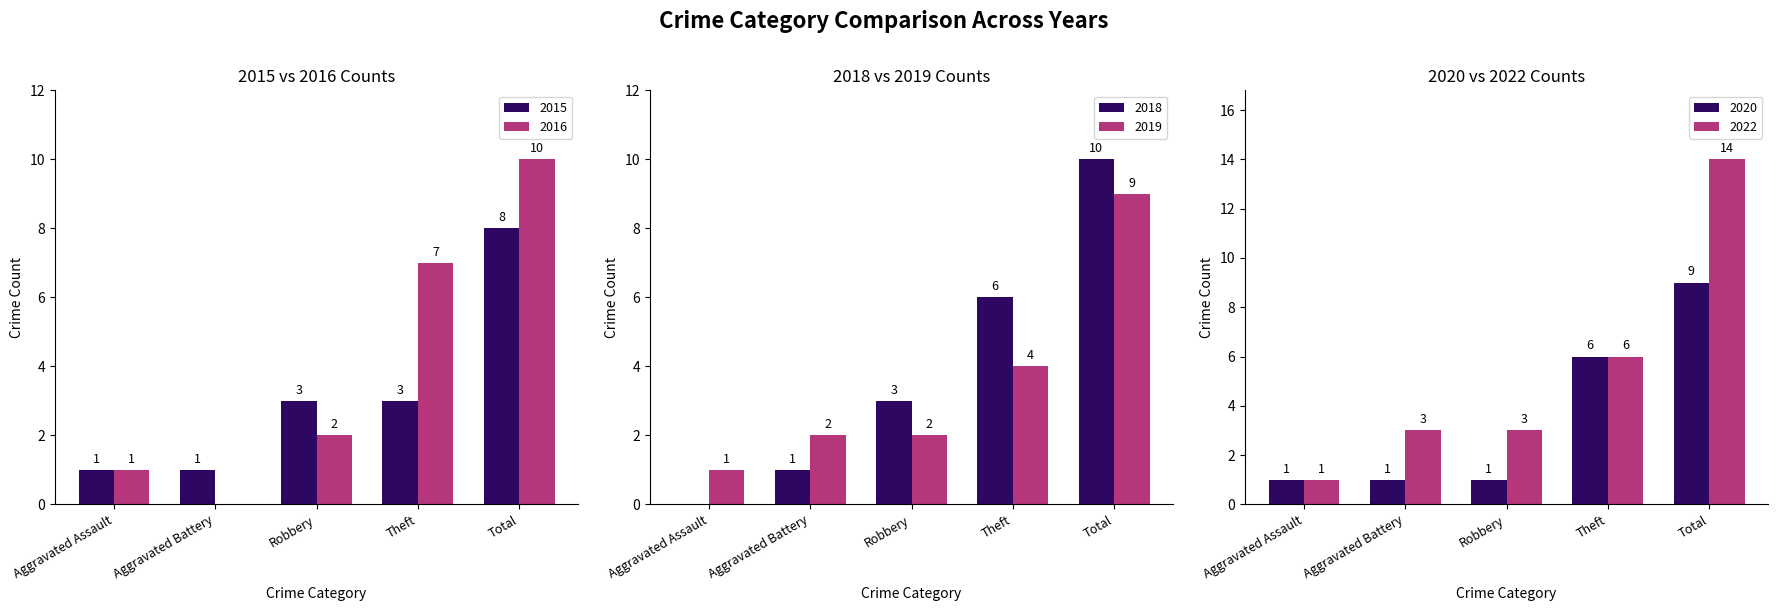

Reading left to right, list all the values displayed in this chart.

2022: Aggravated Assault=1	Aggravated Battery=3	Robbery=3	Theft=6	Total=14
2019: Aggravated Assault=1	Aggravated Battery=2	Robbery=2	Theft=4	Total=9
2020: Aggravated Assault=1	Aggravated Battery=1	Robbery=1	Theft=6	Total=9
2015: Aggravated Assault=1	Aggravated Battery=1	Robbery=3	Theft=3	Total=8
2018: Aggravated Assault=0	Aggravated Battery=1	Robbery=3	Theft=6	Total=10
2016: Aggravated Assault=1	Aggravated Battery=0	Robbery=2	Theft=7	Total=10